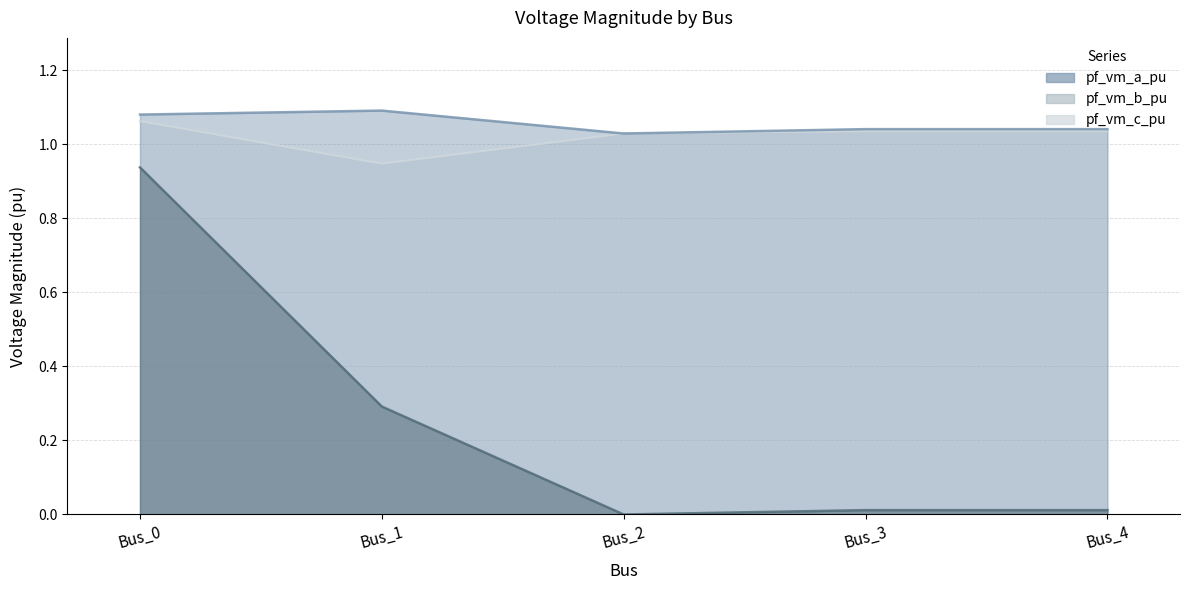

What is the sum of all pf_vm_b_pu values?

1.3